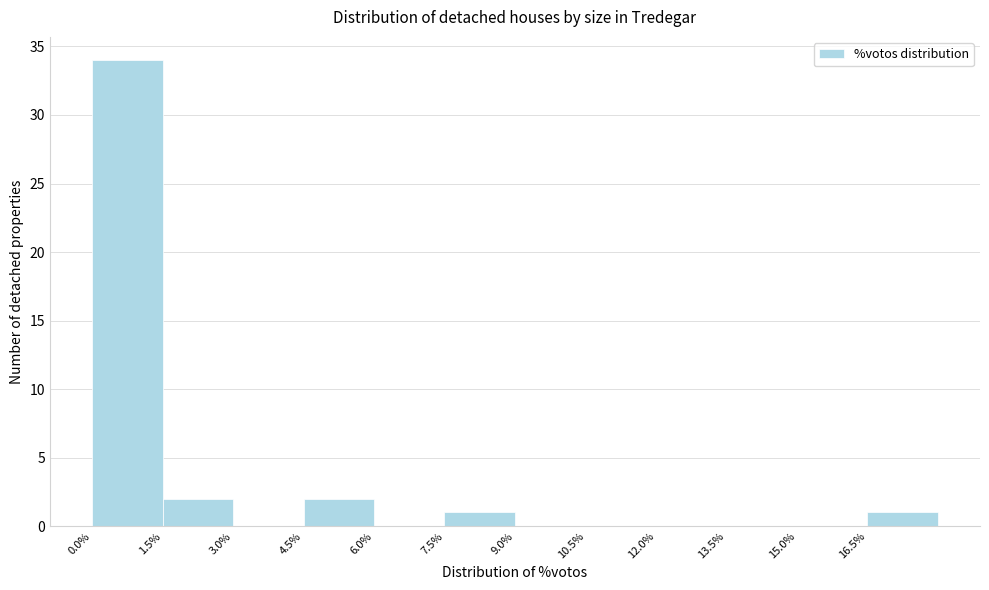

Reading left to right, transcribe this chart: for each bar, give the range it covers on the x-axis and its height. Neither the bar edges nor the heights are printed on the chart, so give them approximately, as read against the axes.

0.0 to 1.5: 34
1.5 to 3.0: 2
3.0 to 4.5: 0
4.5 to 6.0: 2
6.0 to 7.5: 0
7.5 to 9.0: 1
9.0 to 10.5: 0
10.5 to 12.0: 0
12.0 to 13.5: 0
13.5 to 15.0: 0
15.0 to 16.5: 0
16.5 to 18.0: 1